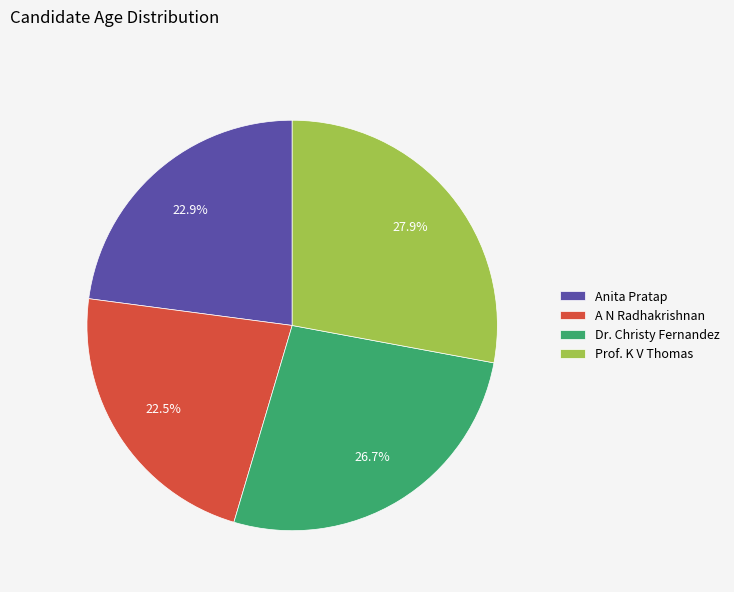

Is it true that Prof. K V Thomas is 28% of the pie?

True